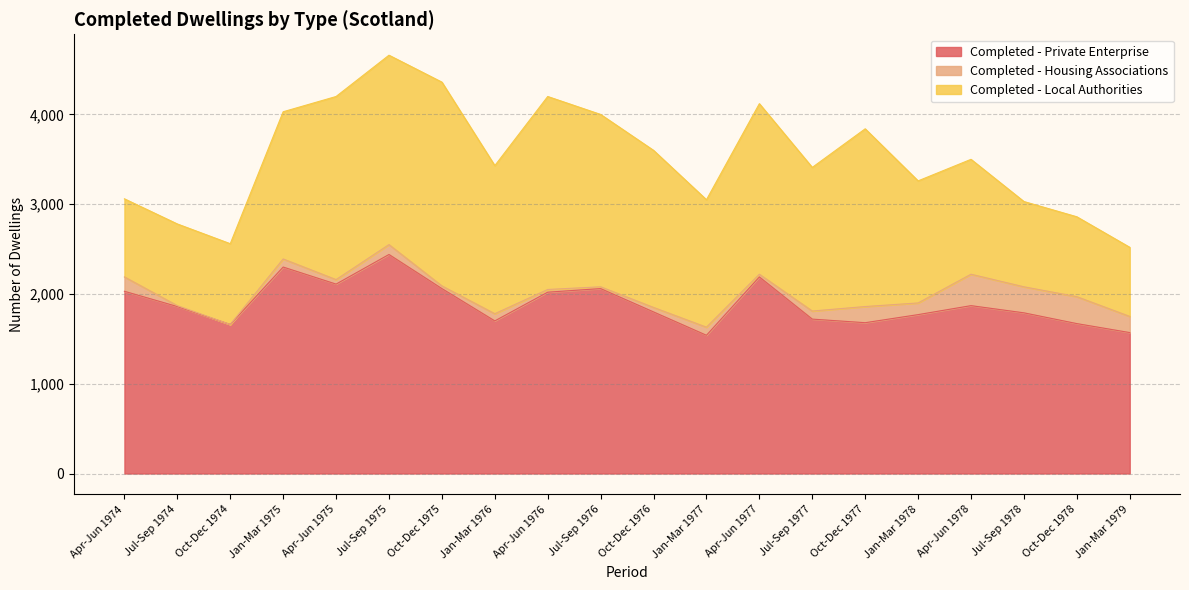

Rank the series at Jul-Sep 1978 from lowest to highest value.

Completed - Housing Associations, Completed - Local Authorities, Completed - Private Enterprise